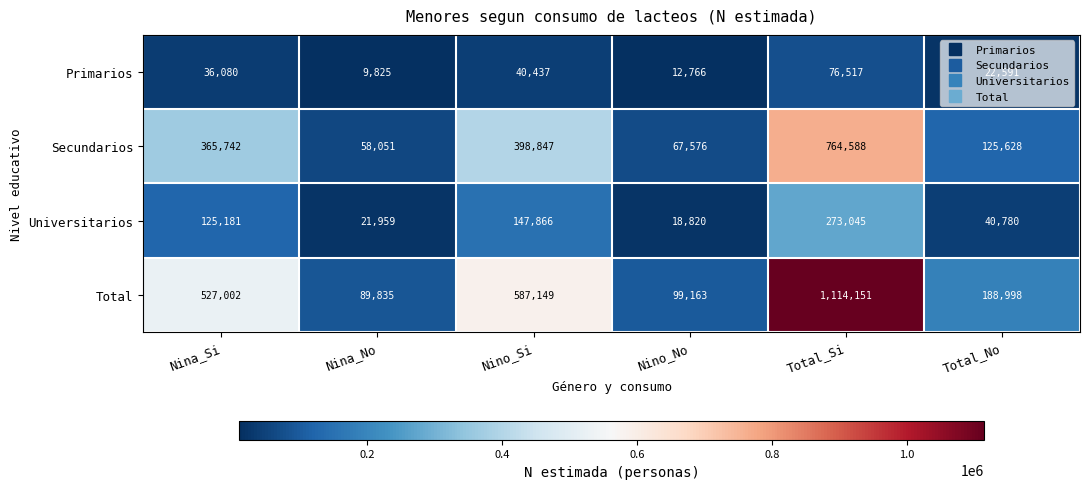

Which category has the highest value in the Universitarios series?

Total_Si